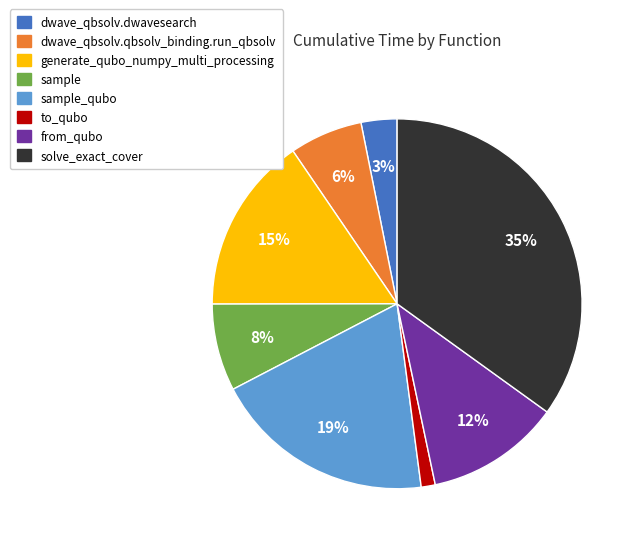

What is the largest slice in the pie chart?

solve_exact_cover